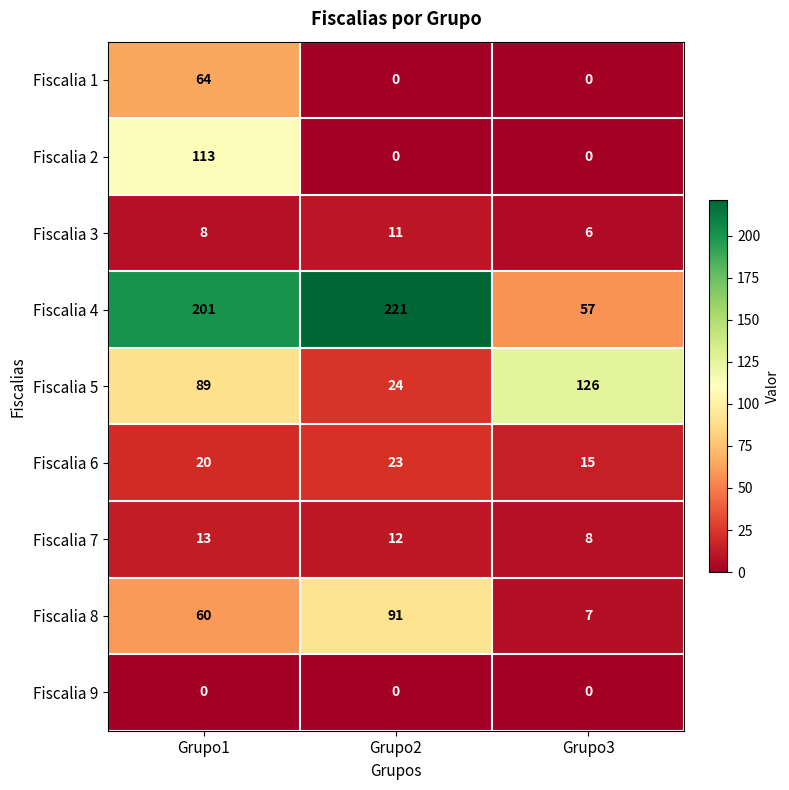

The value of Fiscalia 1 at Grupo3 is 0. True or false?

True